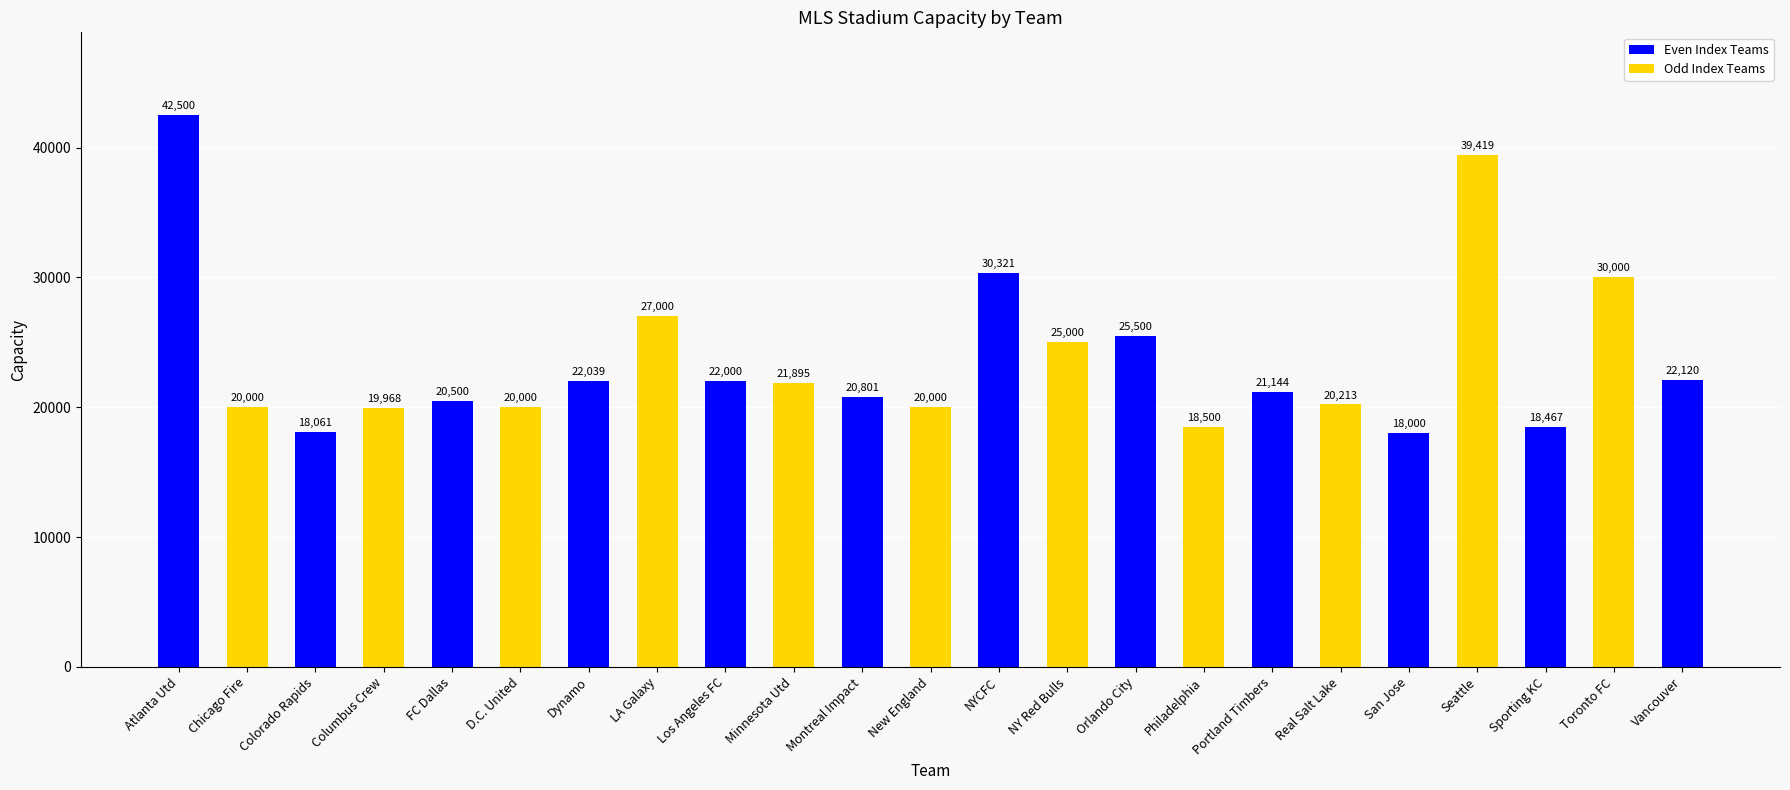

Are the bars grouped side by side (vs. stacked)?

No